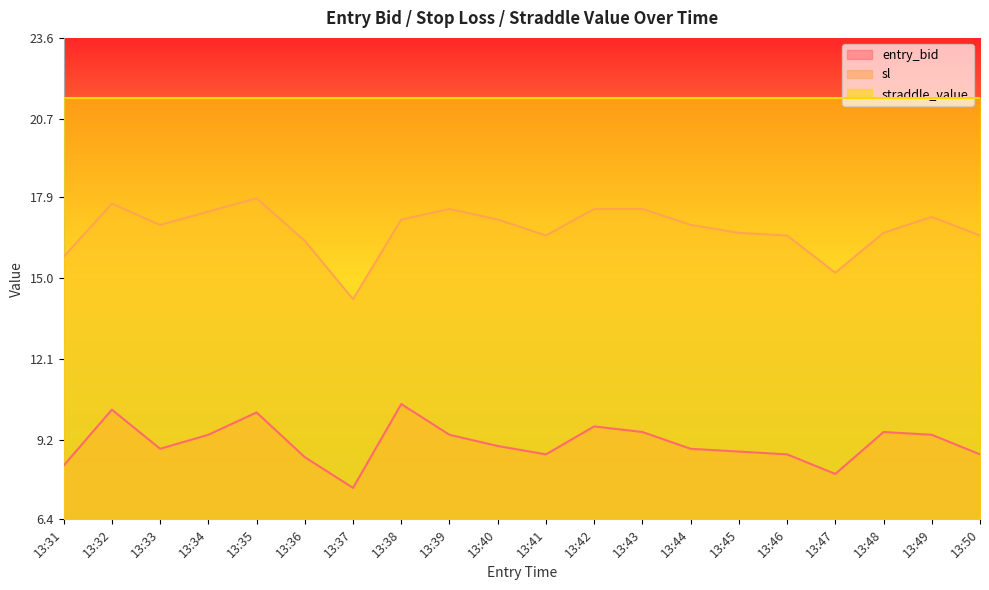

What is the average value of the entry_bid series?

9.1